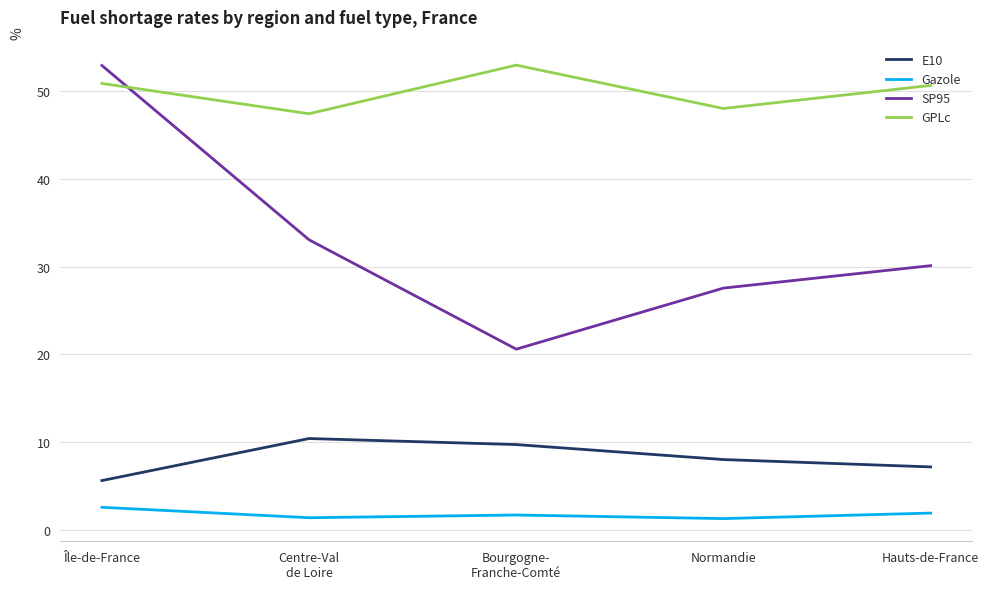

What is the difference between the second highest and minimum values in the E10 series?

4.1